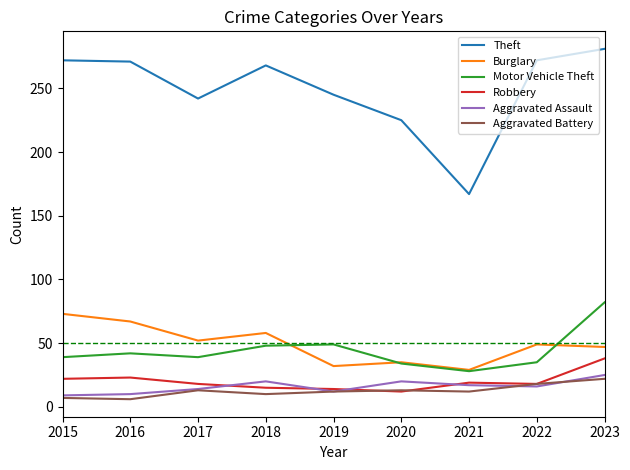

Which series has the widest spread of values?

Theft